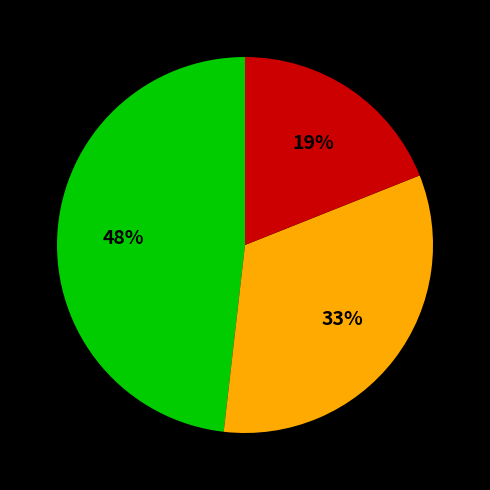

Is there any slice that represents more than half of the pie?

No